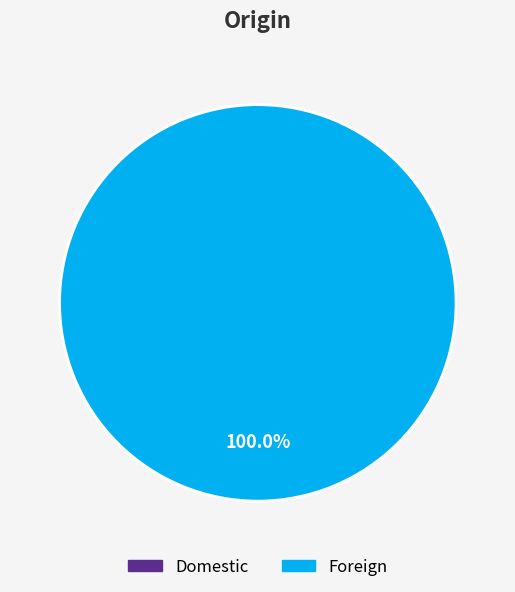

Between Domestic and Foreign, which is larger?

Foreign